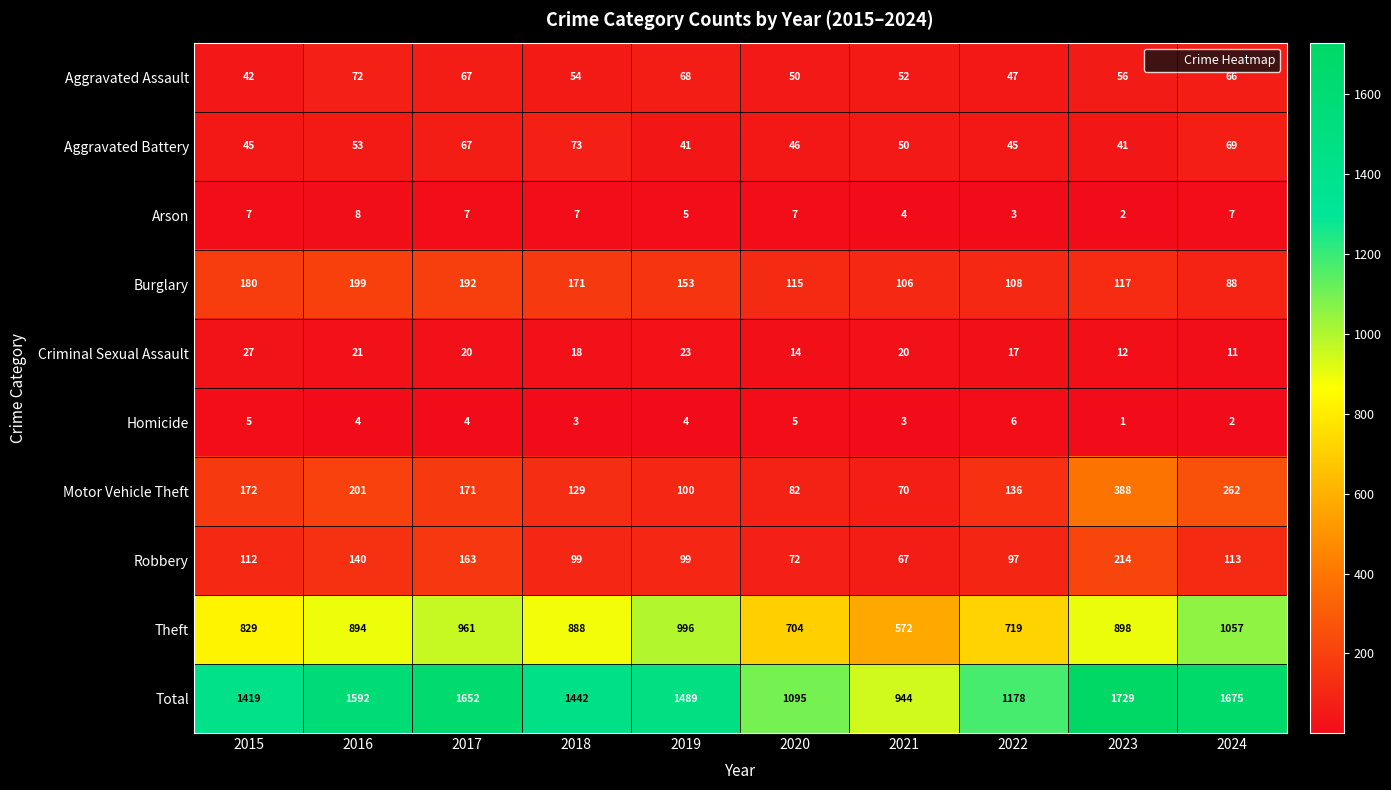

Rank the series by their maximum value, from highest to lowest.

Total, Theft, Motor Vehicle Theft, Robbery, Burglary, Aggravated Battery, Aggravated Assault, Criminal Sexual Assault, Arson, Homicide